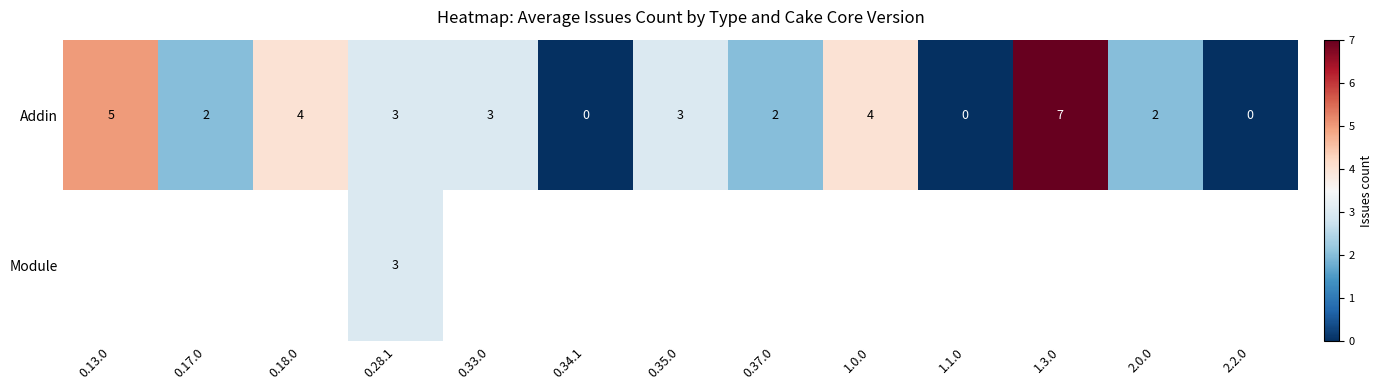

Where does the Addin series first go above 3?

0.13.0